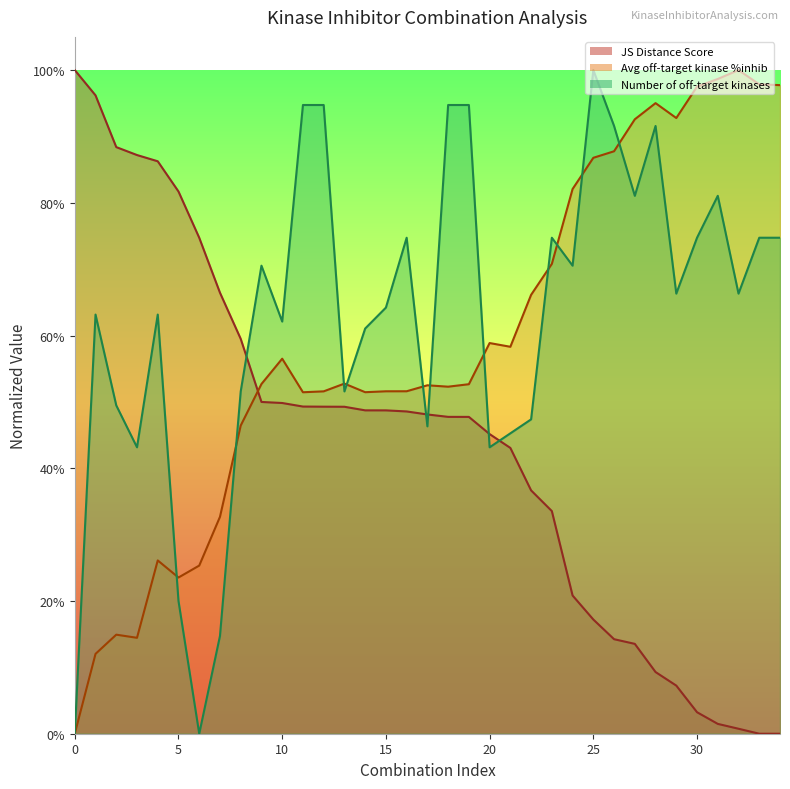

Does the chart display data point markers on the line(s)?

No